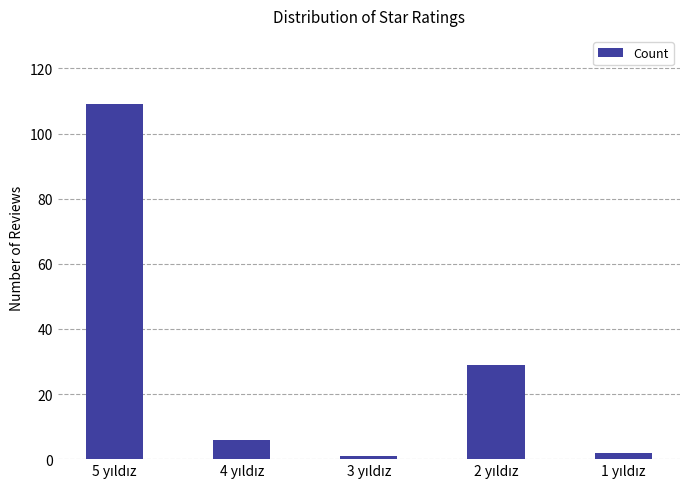

What is the average value?

29